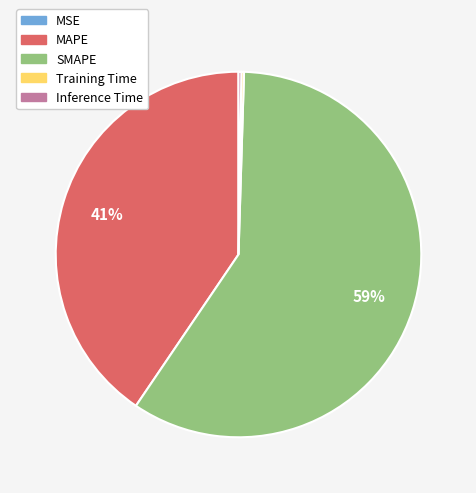

To the nearest percent, what is the average slice percentage?

20%